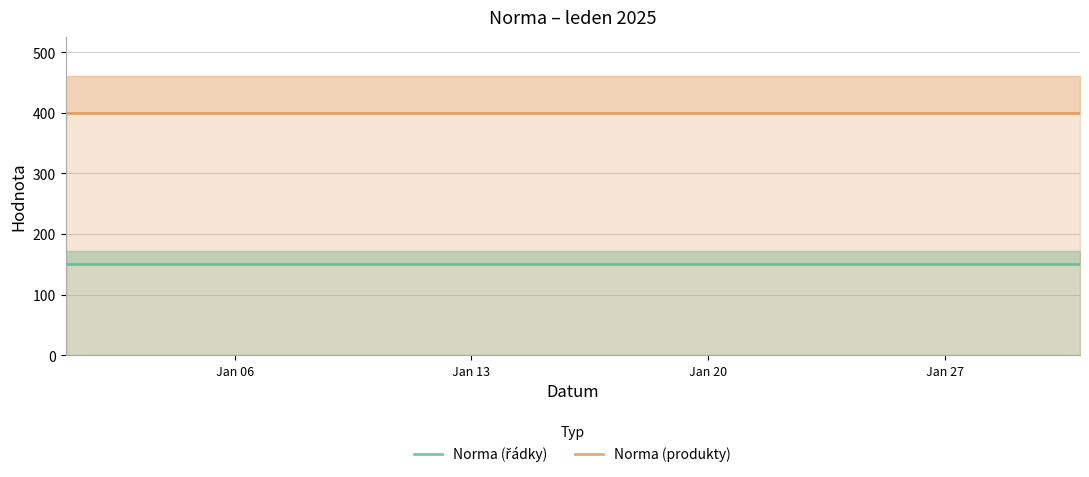

True or false: Norma (produkty) has more than 1 points higher than both neighbors.

False